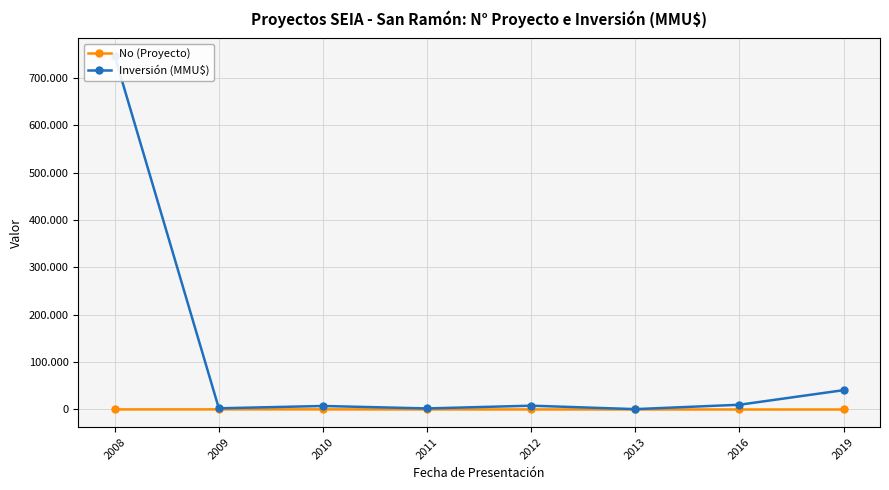

True or false: Inversión (MMU$) and No (Proyecto) cross at least once.

False